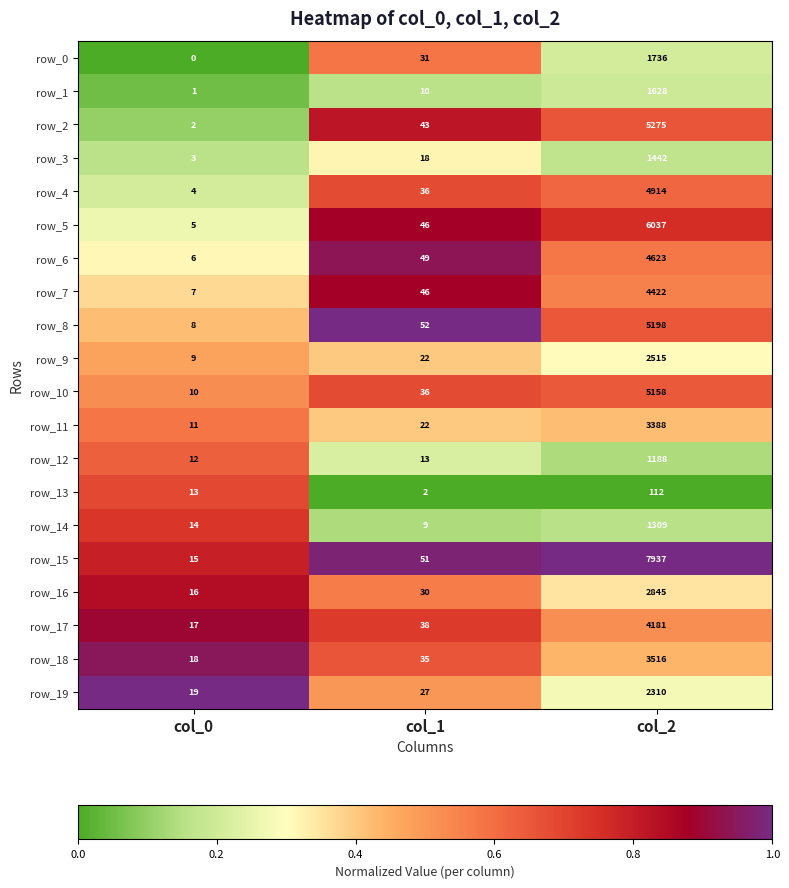

At col_0, list the series in order from largest to smallest.

row_19, row_18, row_17, row_16, row_15, row_14, row_13, row_12, row_11, row_10, row_9, row_8, row_7, row_6, row_5, row_4, row_3, row_2, row_1, row_0